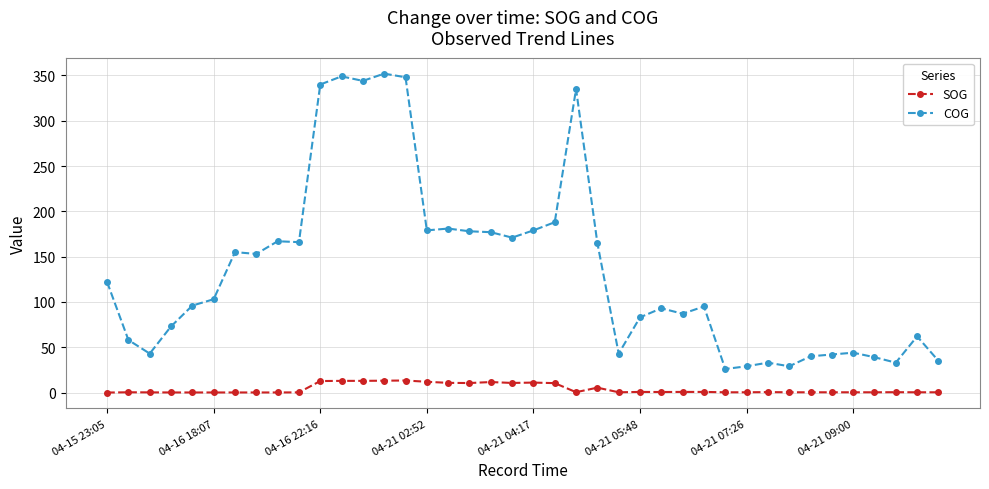

Rank the series by their average value, from lowest to highest.

SOG, COG